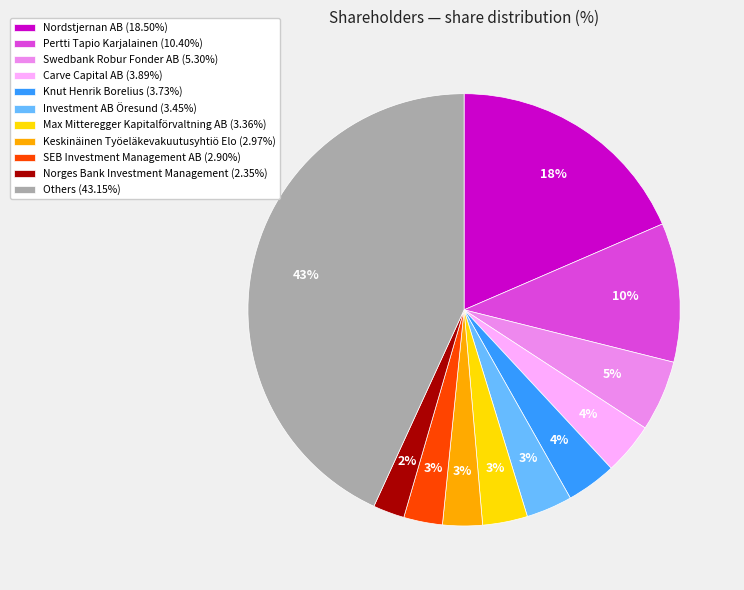

True or false: Norges Bank Investment Management accounts for 9% of the total.

False